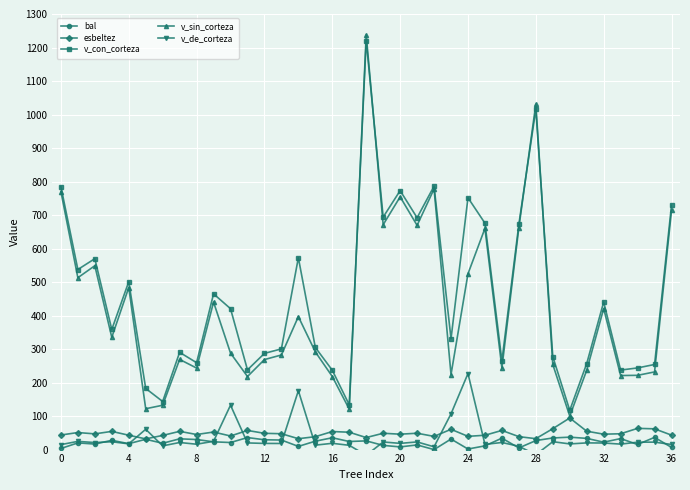

Is this an area chart (filled region under the line)?

No